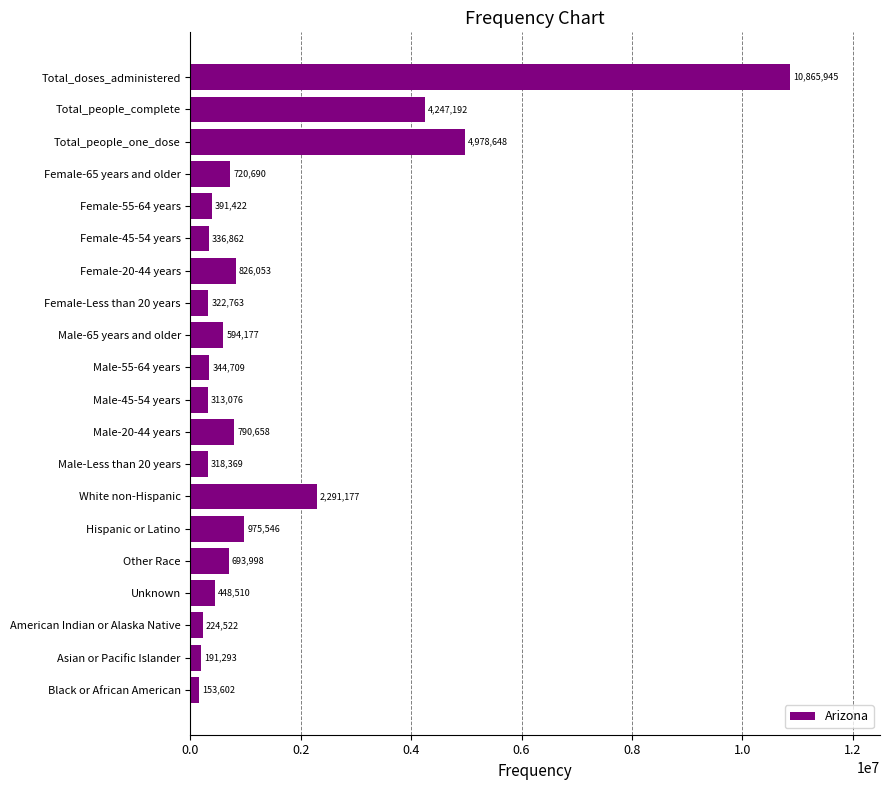

The chart shows a value of 4247192 at Total_people_complete. True or false?

True